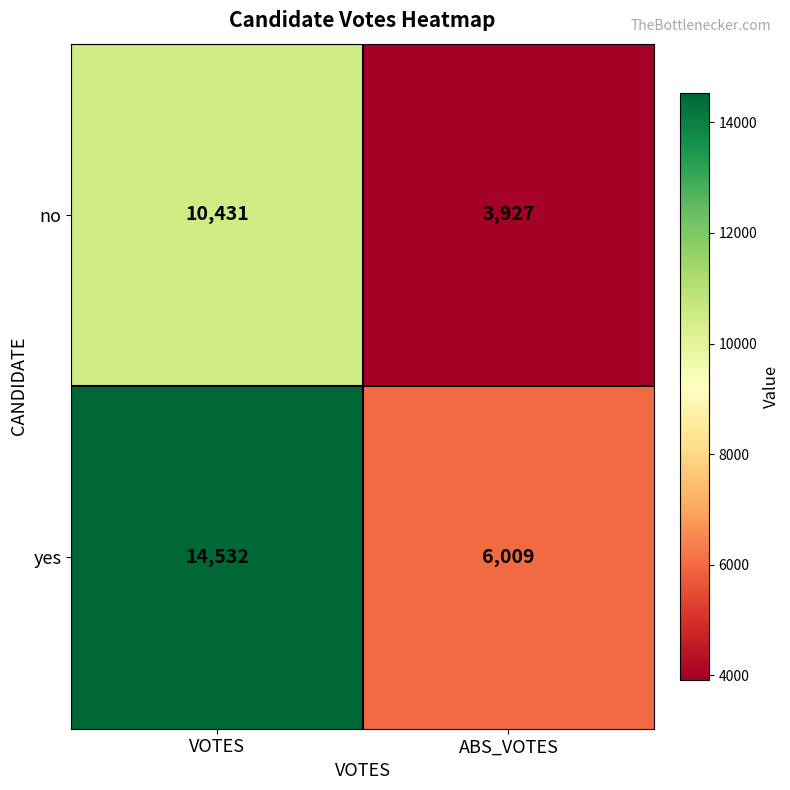

What is the total value across all series at ABS_VOTES?

9936